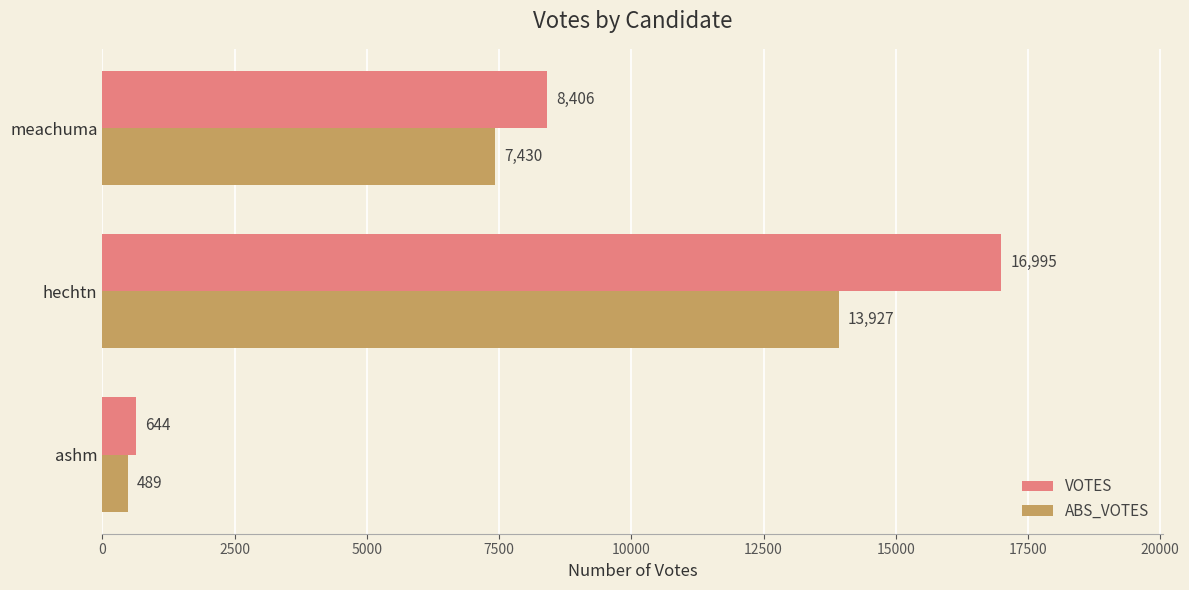

Read the ABS_VOTES value at meachuma.

7430